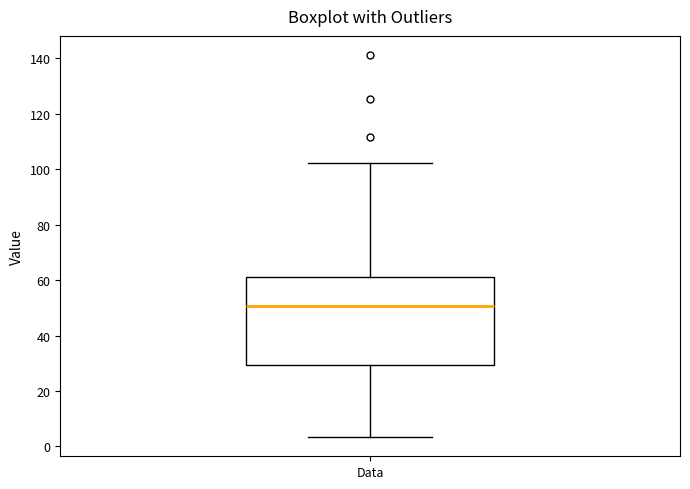

Where is the upper edge of the box for Data on the y-axis? The values are not printed on the chart, so give them approximately, as read against the axis.

62